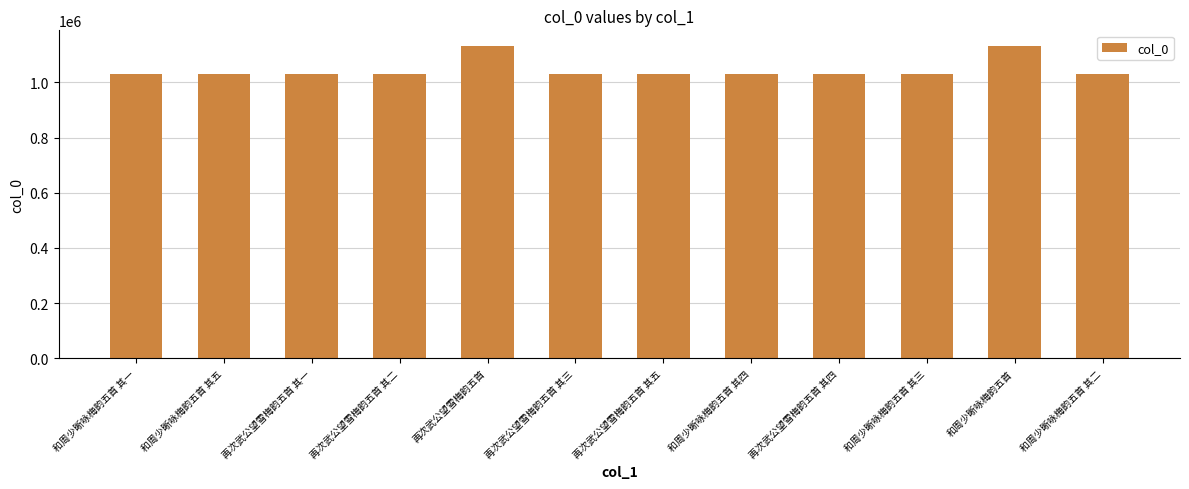

Is it true that the value at 和周少晰咏梅韵五首 其三 is 422334?

False